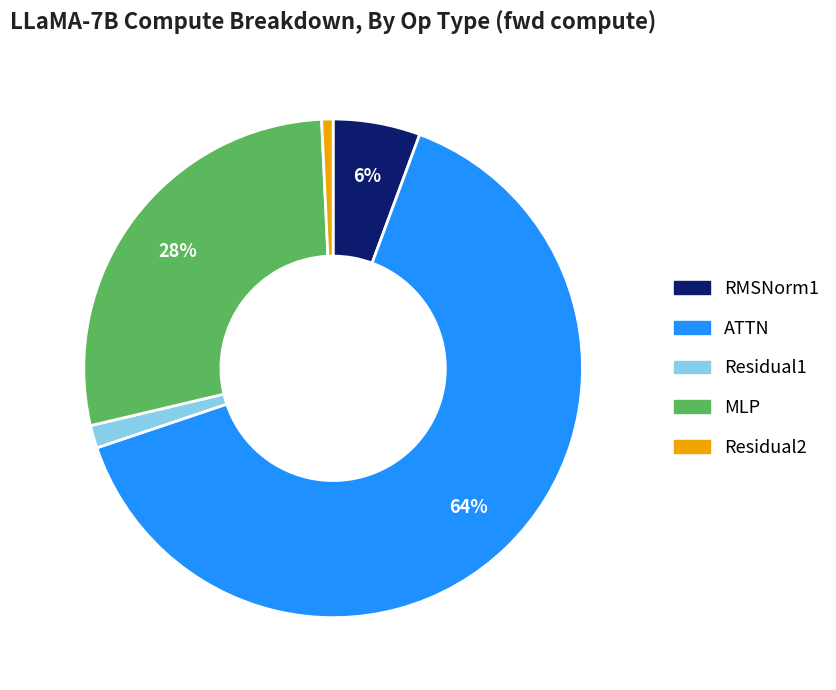

True or false: Residual2 accounts for 1% of the total.

True